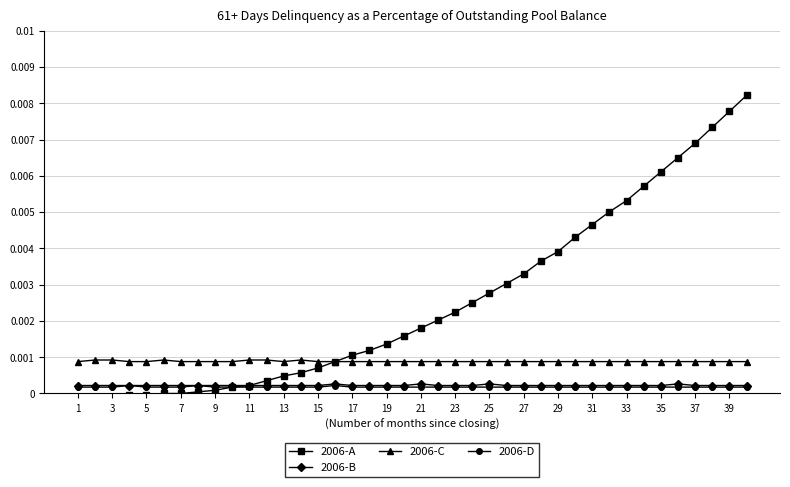

In 2006-D, how many points are higher than both neighbors (excluding endpoints)?

3